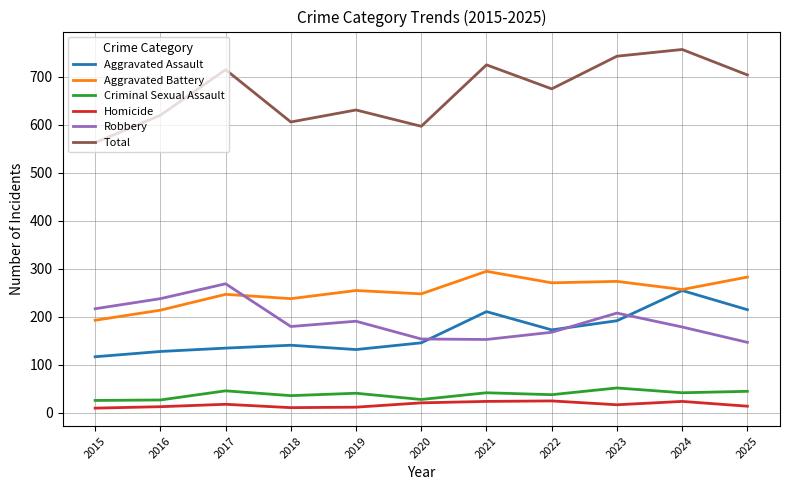

Is the value of Aggravated Battery at 2025 greater than the value of Aggravated Assault at 2016?

Yes